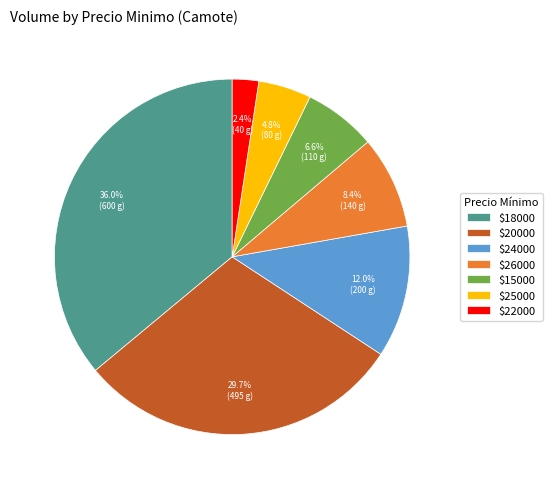

To the nearest percent, what is the difference between the largest and smallest slice percentages?

34%